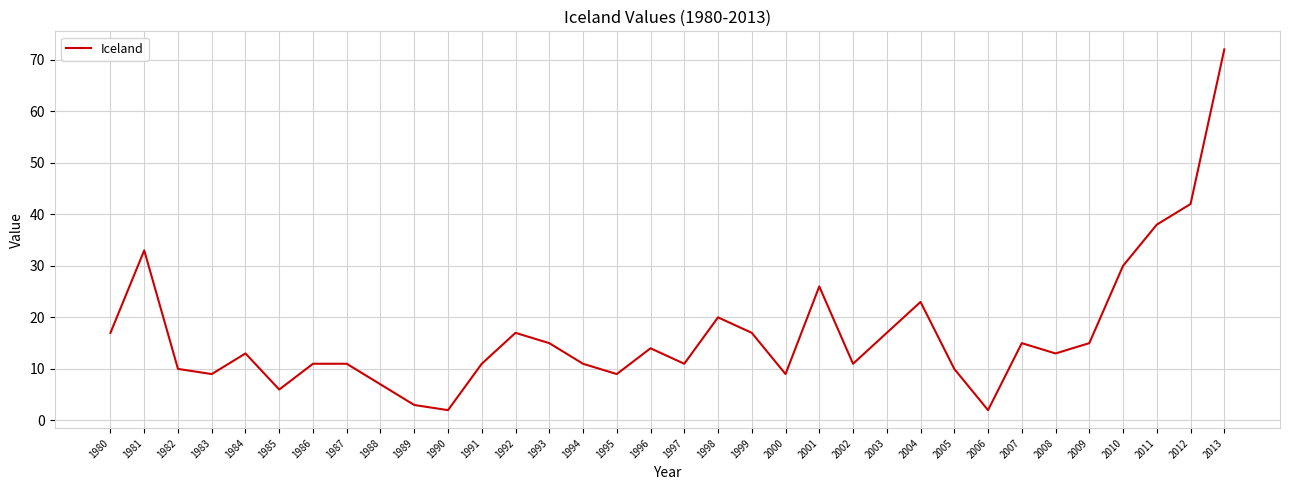

At which label is the value closest to 37?

2011